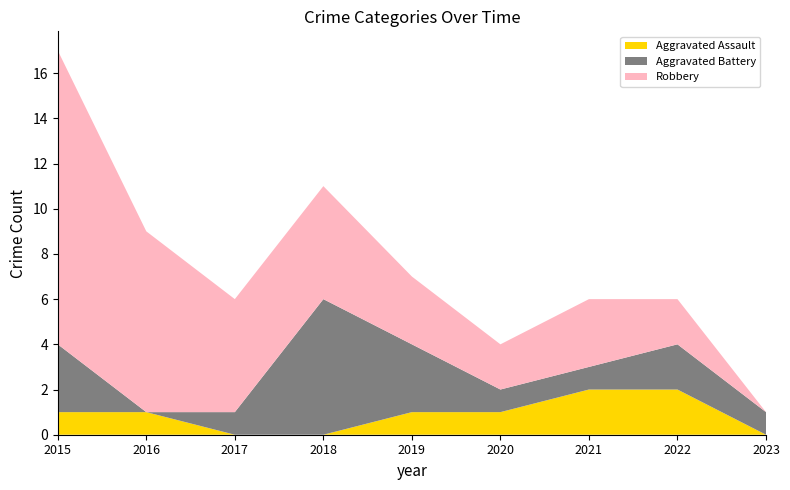

Reading left to right, what are all the values shown in this chart?

Aggravated Assault: 1	1	0	0	1	1	2	2	0
Aggravated Battery: 3	0	1	6	3	1	1	2	1
Robbery: 13	8	5	5	3	2	3	2	0